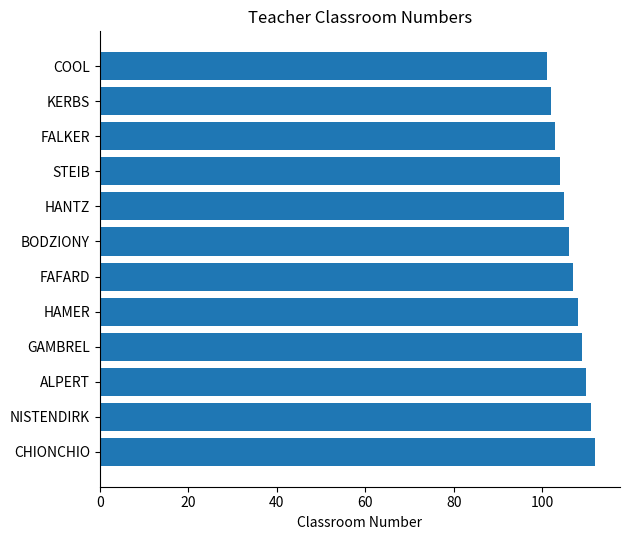

The chart shows a value of 103 at FALKER. True or false?

True